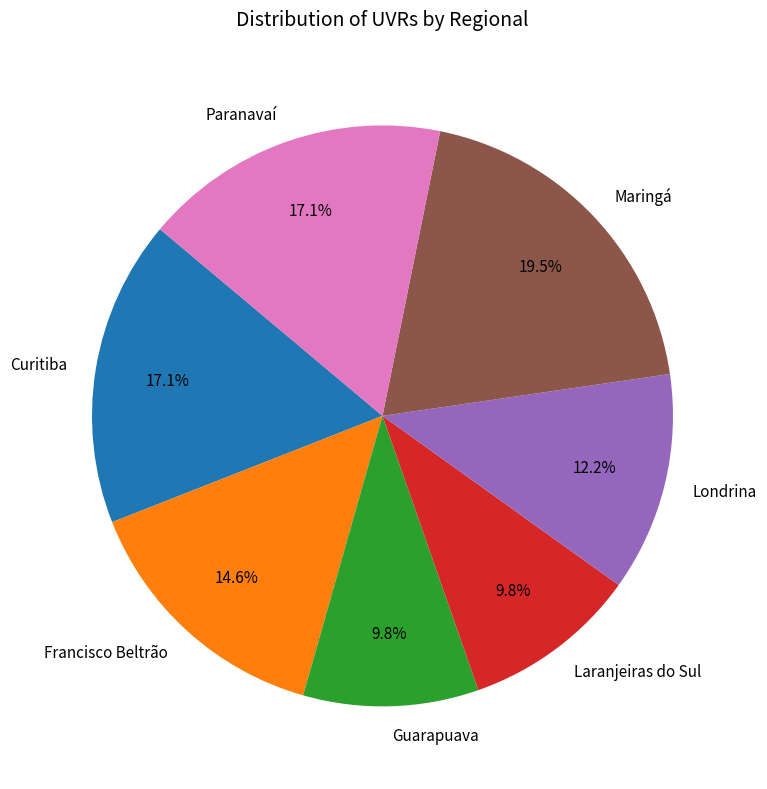

What portion of the pie excludes Laranjeiras do Sul?

90.2%